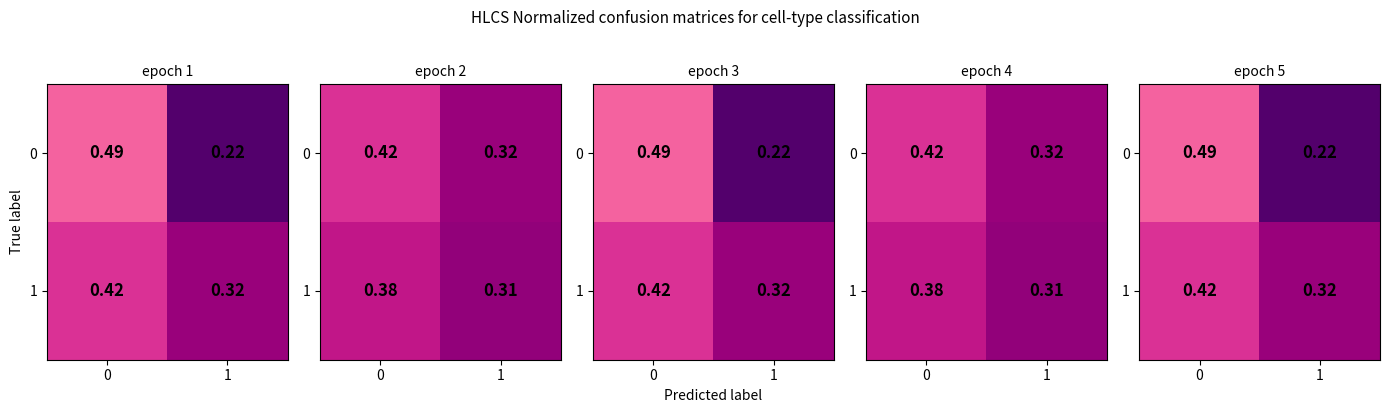

True or false: 0 has a value of 0.2 at 1.

True